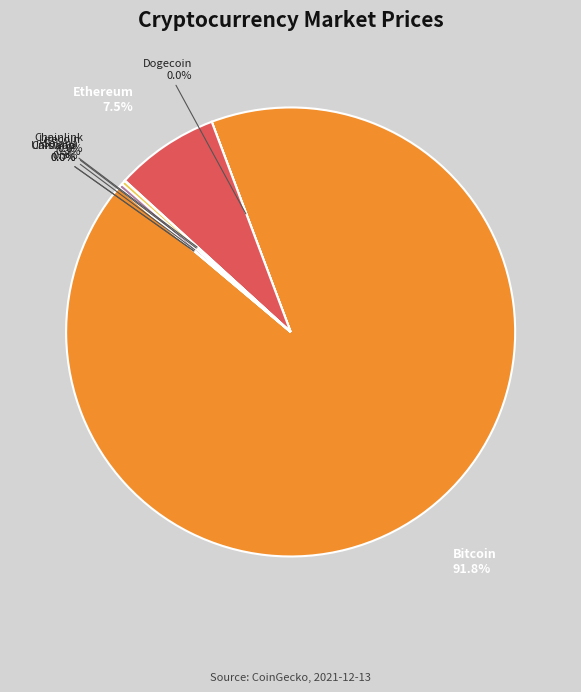

Is the sum of Bitcoin and Ethereum greater than half?

Yes